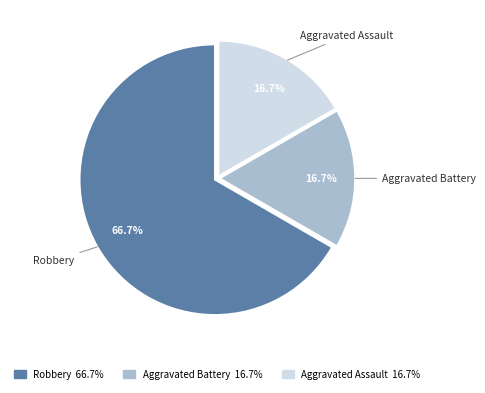

To the nearest percent, what portion does Robbery represent?

67%